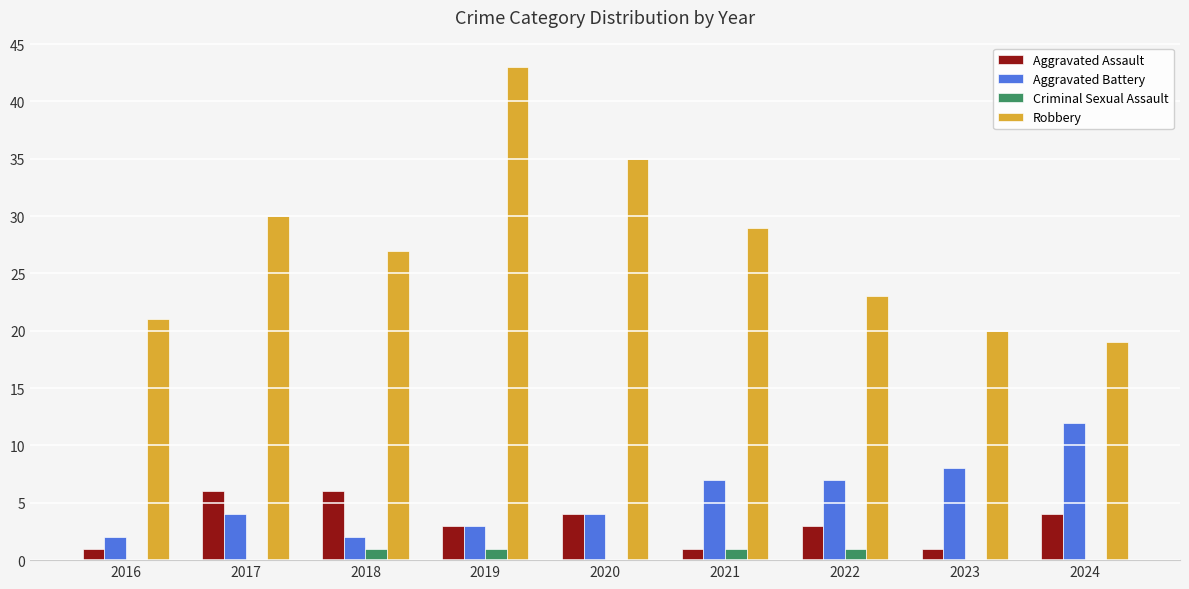

Which series has the largest total across all categories?

Robbery